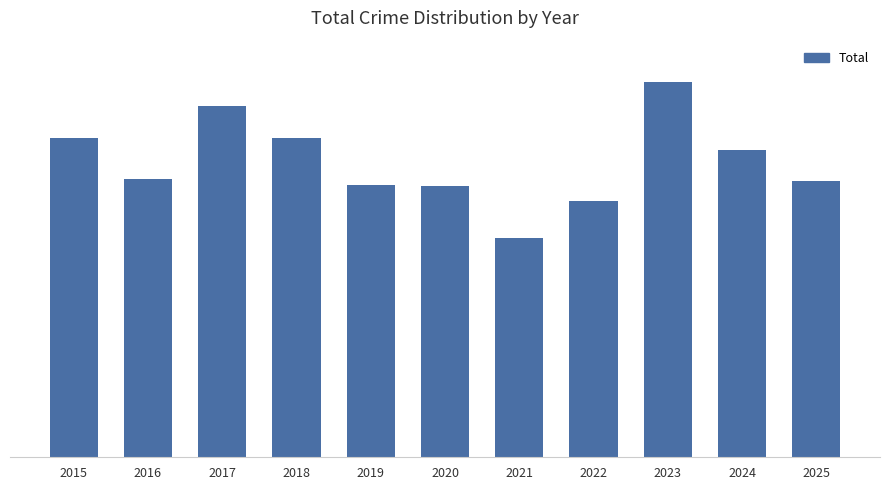

What is the difference between the maximum and minimum values?

138